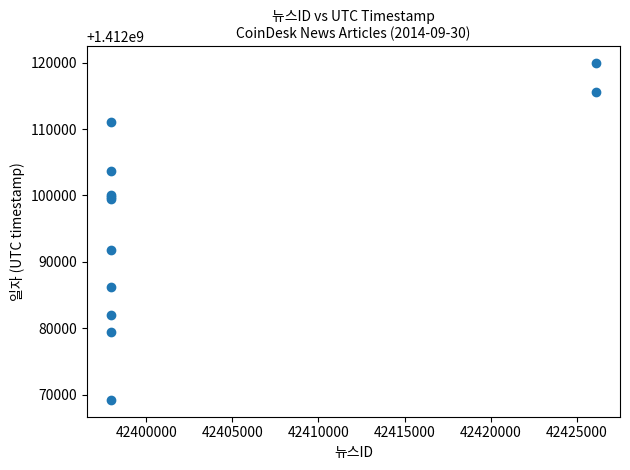

What Y value in the scatter plot is closest to 1412094587?

1412091769